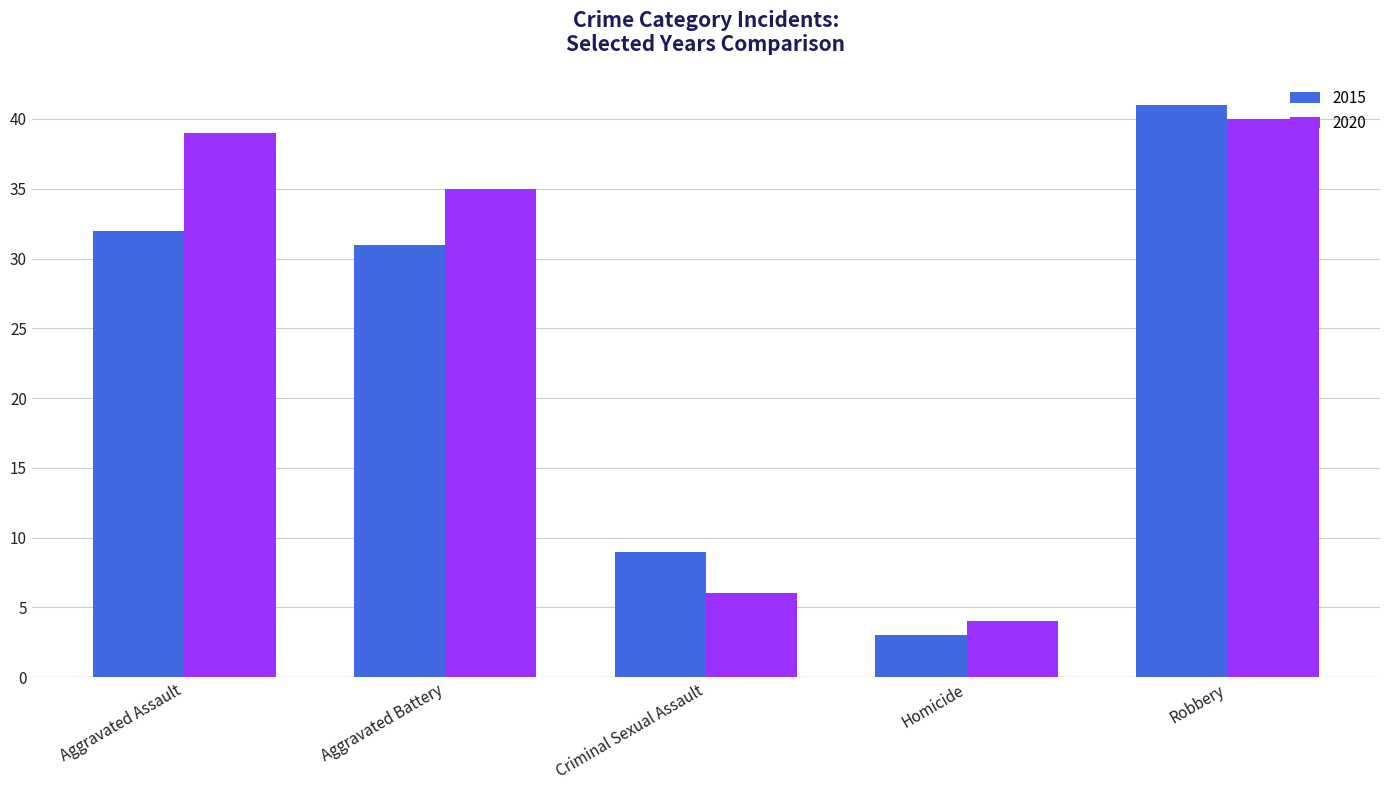

Rank the series by their average value, from lowest to highest.

2015, 2020